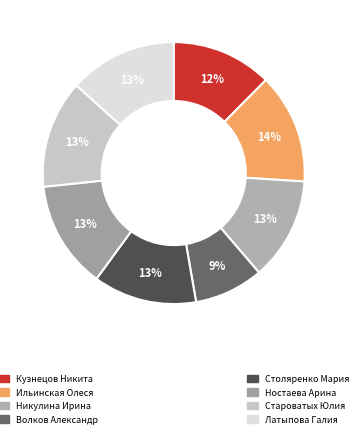

What is the largest slice in the pie chart?

Ильинская Олеся